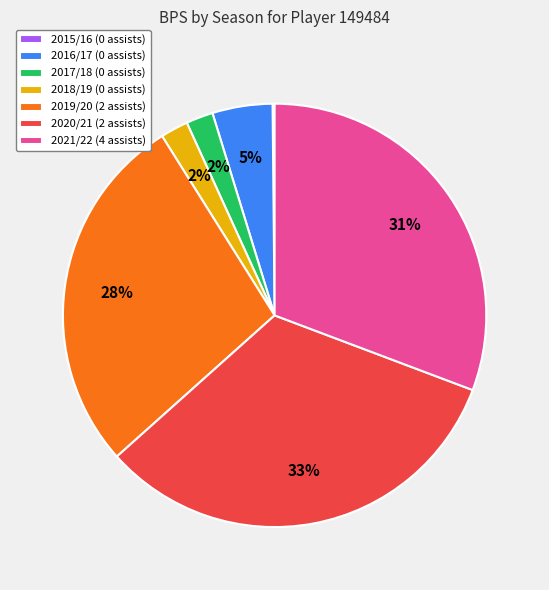

To the nearest percent, what is the difference between the 2021/22 (4 assists) and 2019/20 (2 assists) slice percentages?

3%